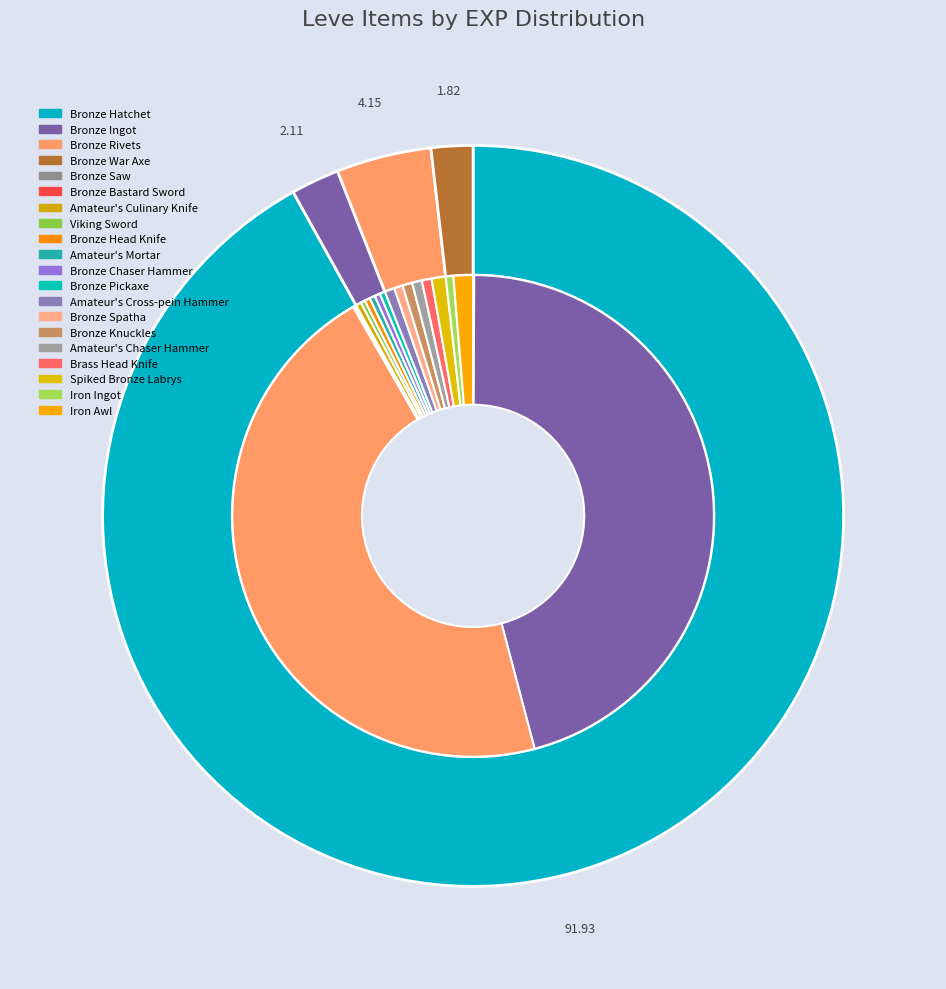

The Amateur's Mortar slice represents 0% of the pie. True or false?

True